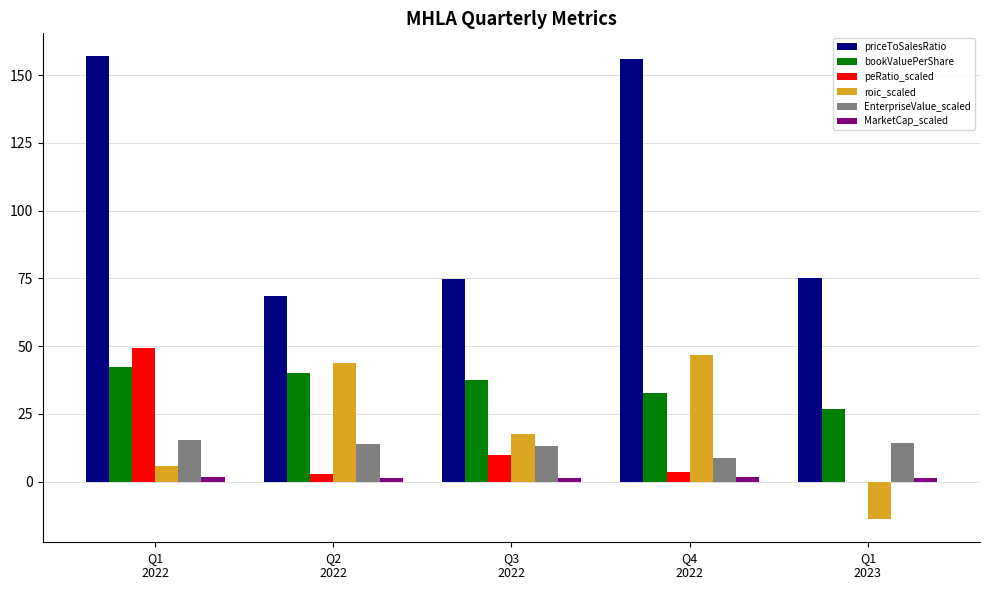

What is the highest value of the bookValuePerShare series?

42.4